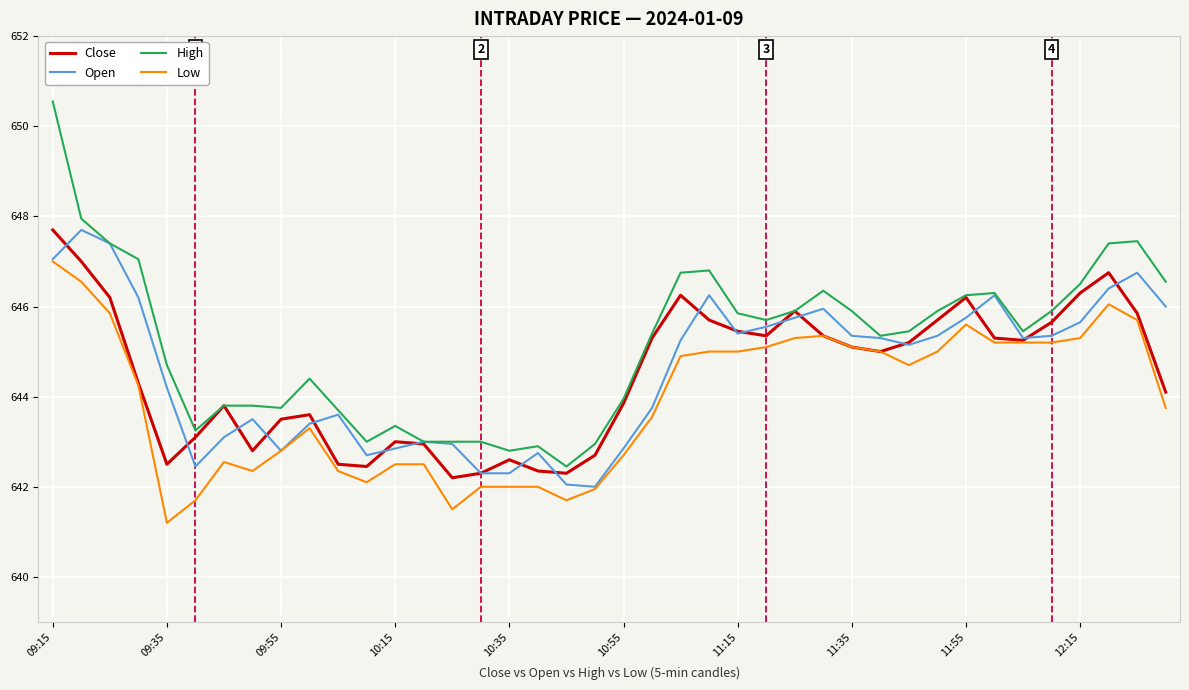

What is the smallest value displayed?

641.2